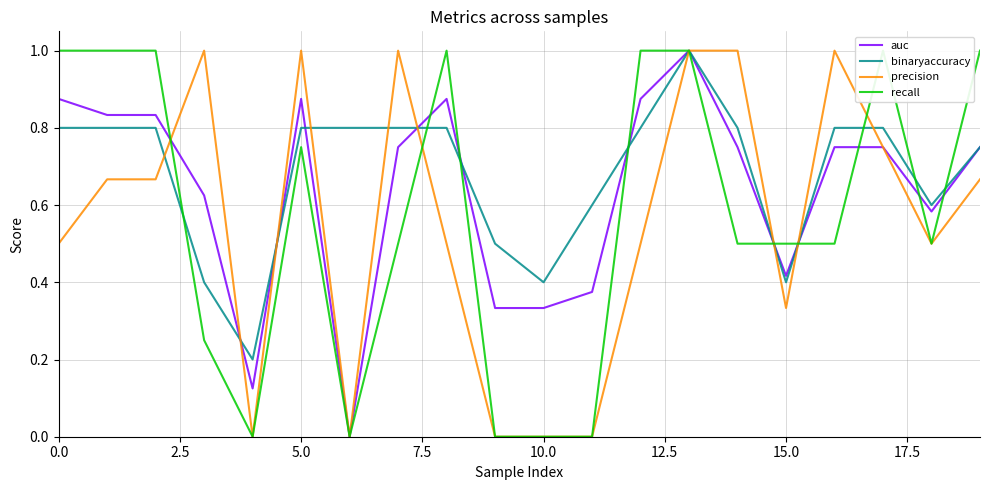

Is it true that precision equals -0.3 at 11?

False